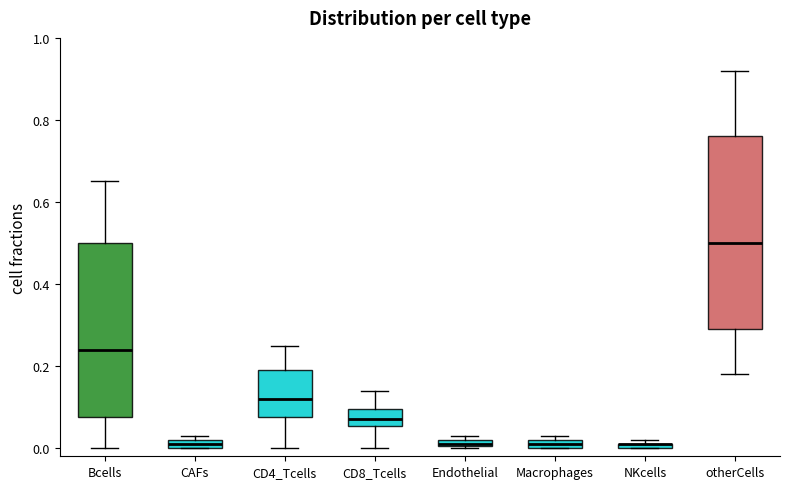

Where does the median line of the box for CD4_Tcells sit on the y-axis? The values are not printed on the chart, so give them approximately, as read against the axis.

0.12